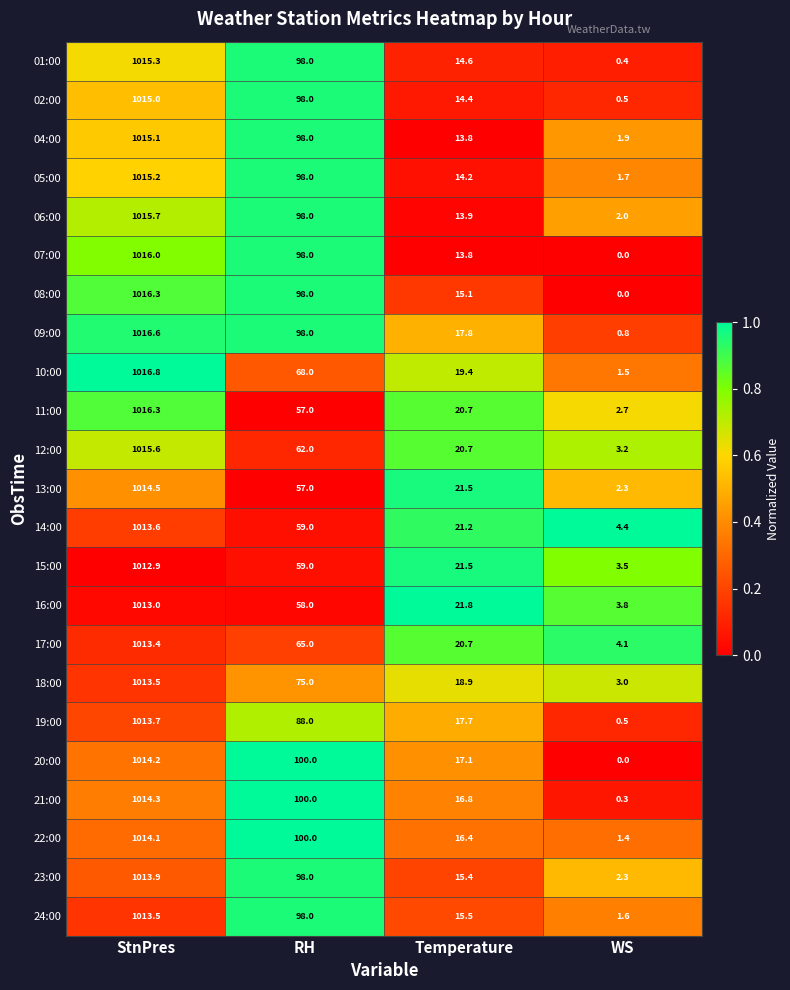

At which category does the chart reach its minimum across all series?

WS